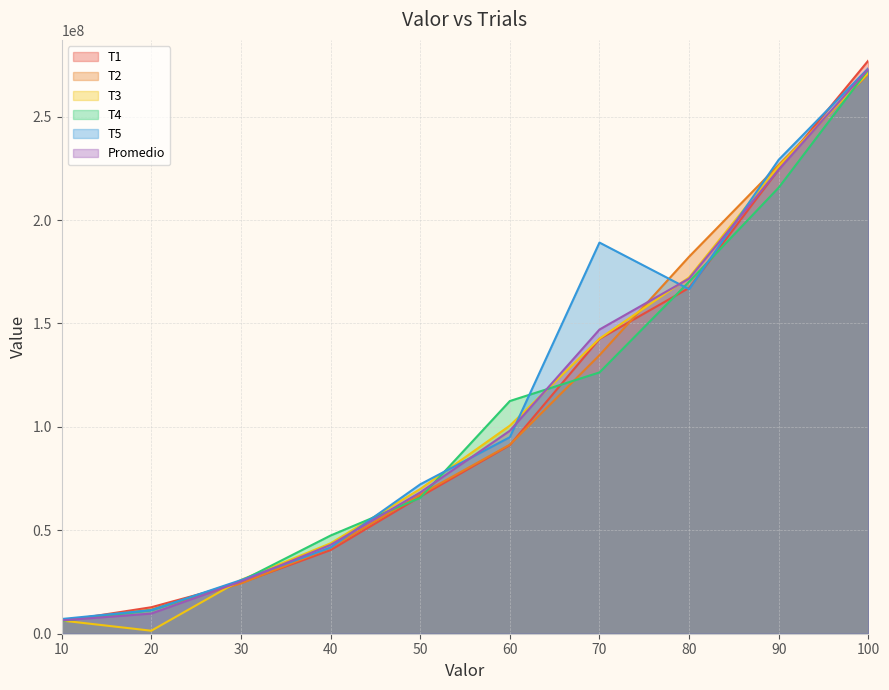

Between 70 and 80, which series saw the biggest shift?

T2